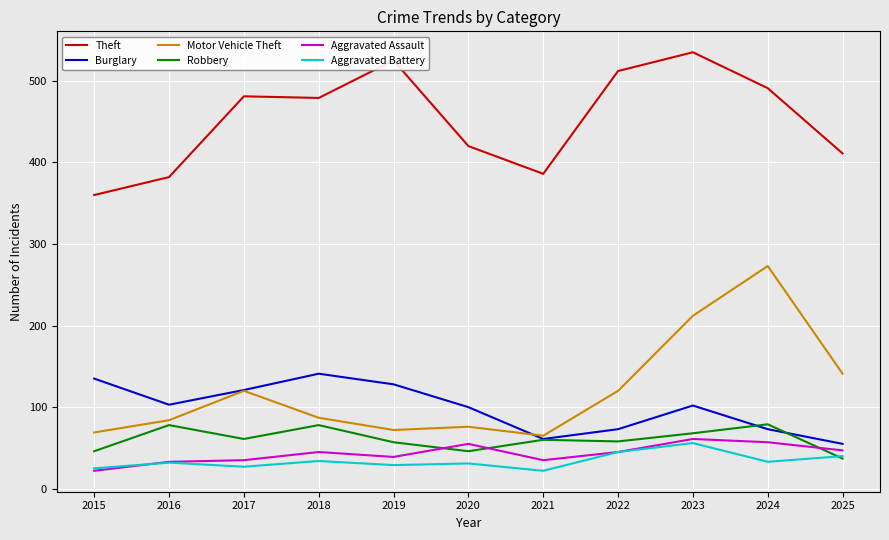

What is the difference between the Theft values at 2015 and 2019?

165